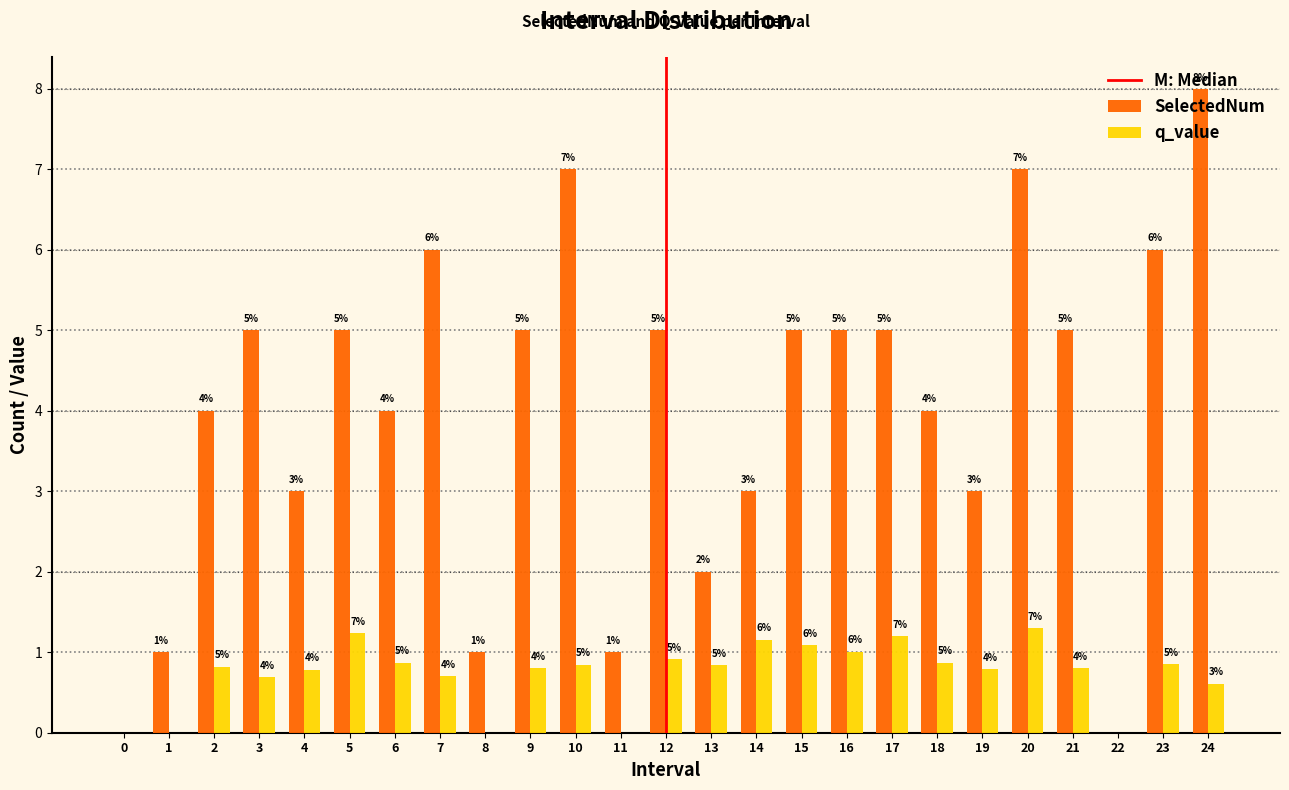

What is the sum of all SelectedNum values?

100.0